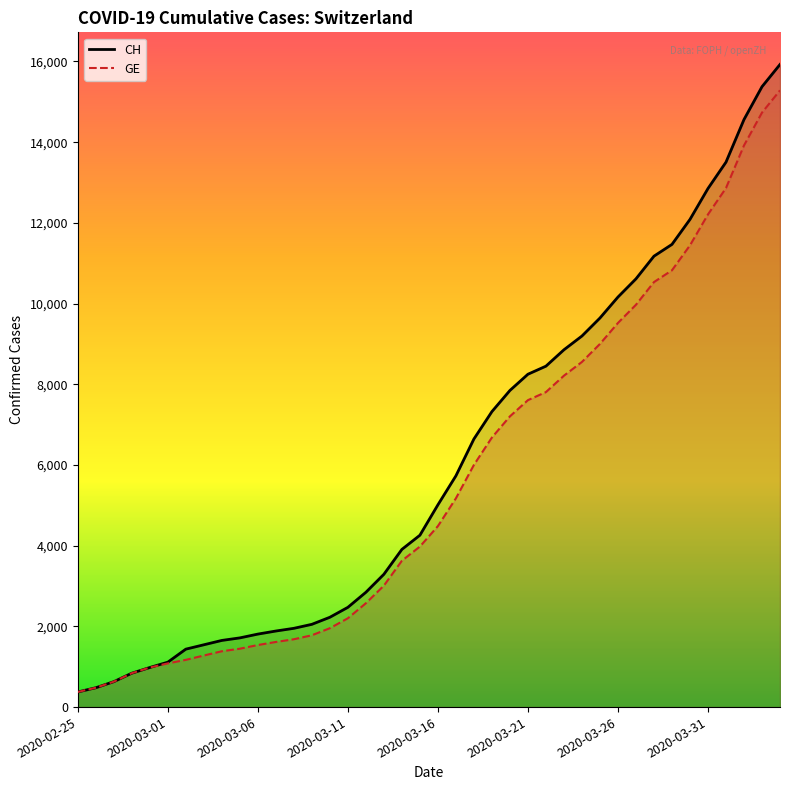

True or false: CH has more than 0 points higher than both neighbors.

False